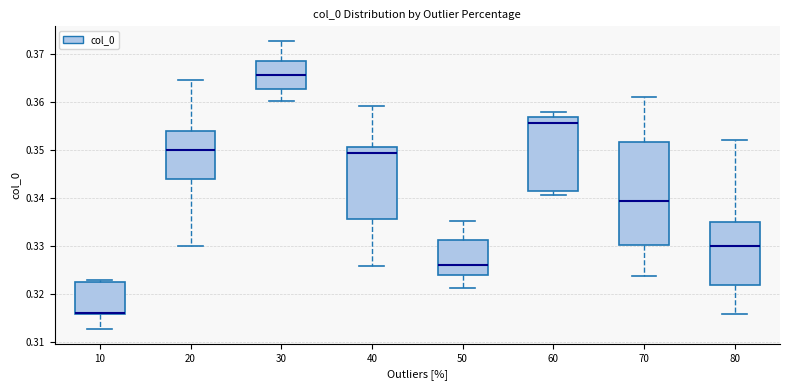

Which box's median line is the lowest?

10